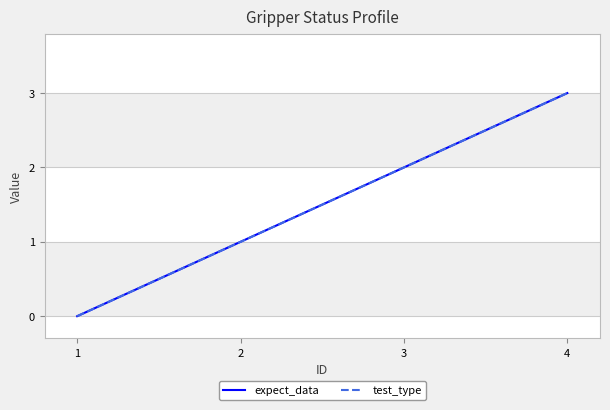

At which label does expect_data first exceed 2?

4